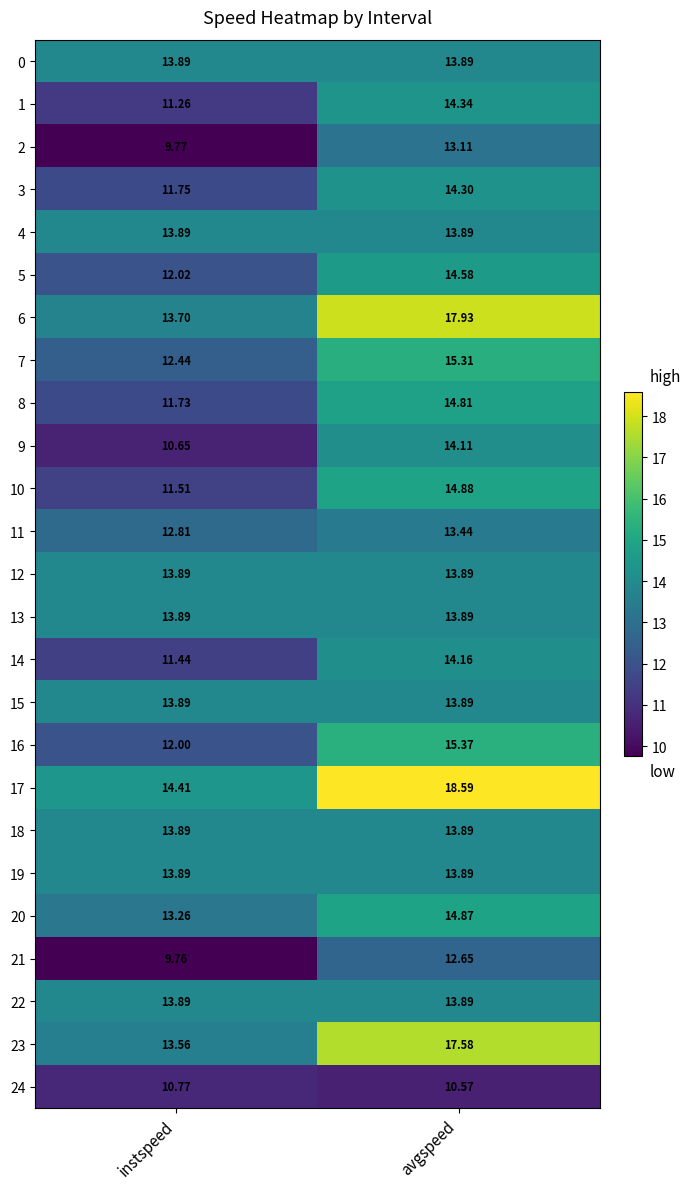

How many distinct data groups are displayed?

25